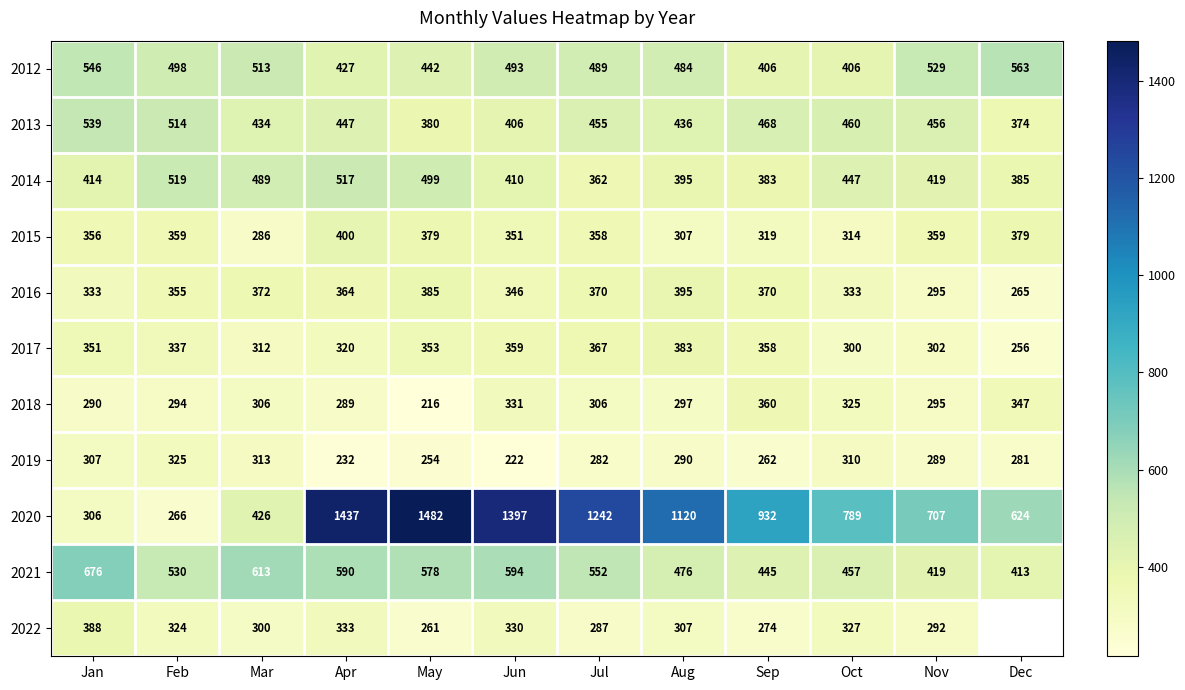

What is the difference between the maximum and minimum values in the 2017 series?

127